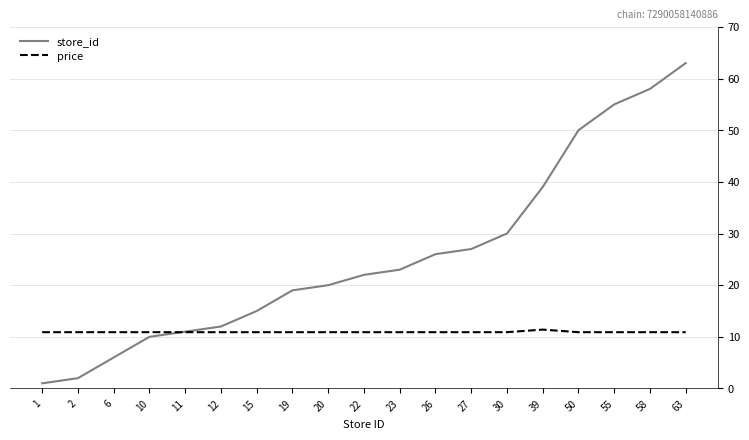

Which series has the widest spread of values?

store_id